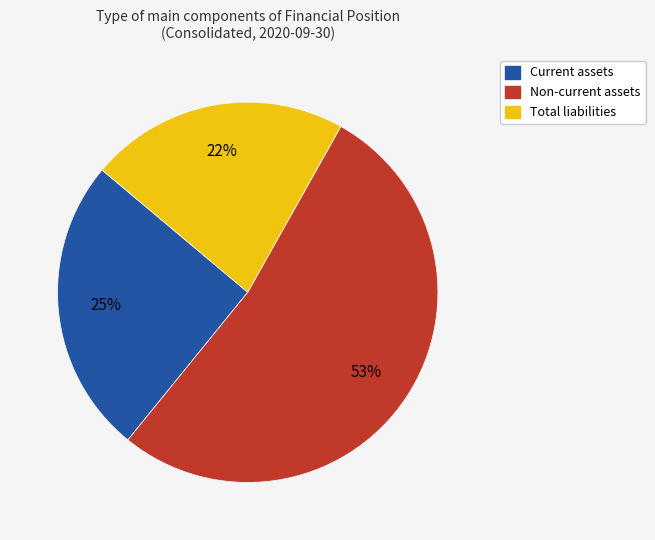

How many slices are in this pie chart?

3